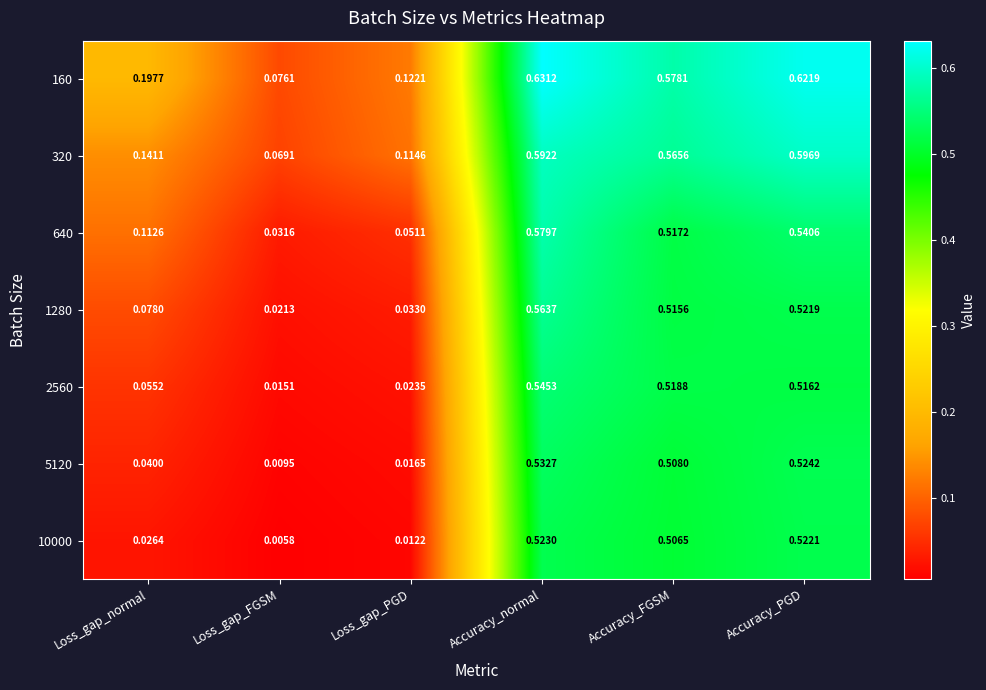

Which category has the highest value across all series?

Accuracy_normal